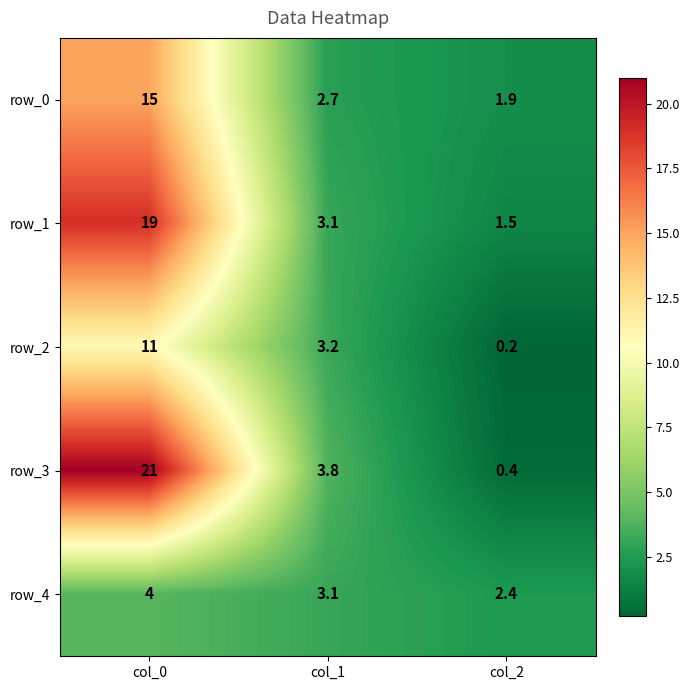

What is the minimum value shown in the chart?

0.2